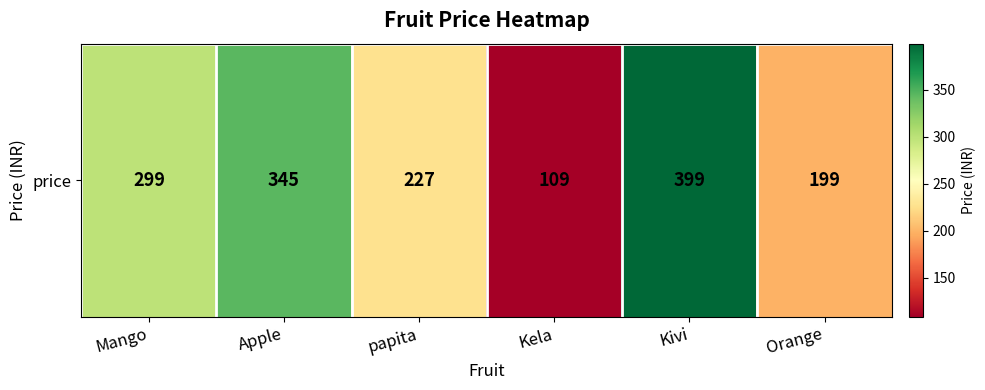

At which category does the chart reach its minimum across all series?

Kela